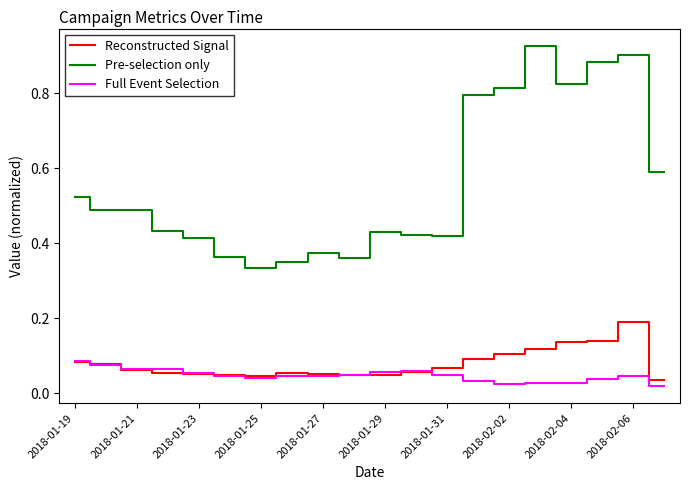

Which series has the largest total across all categories?

Pre-selection only